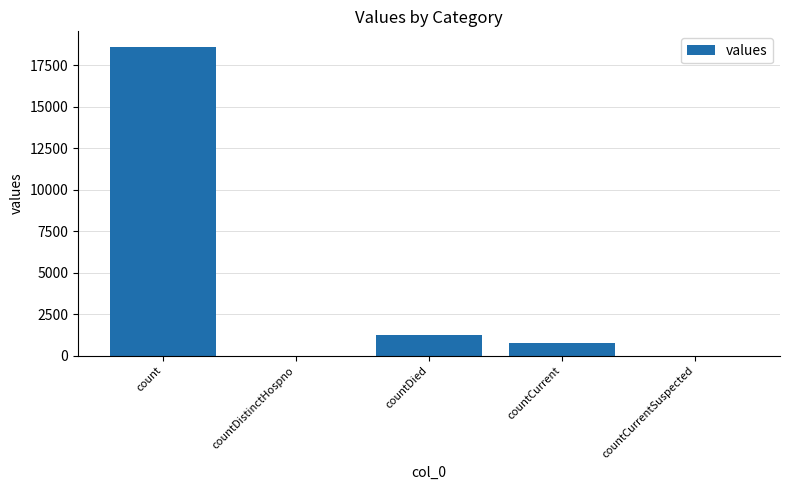

What is the change in value from count to countDied?

-17365